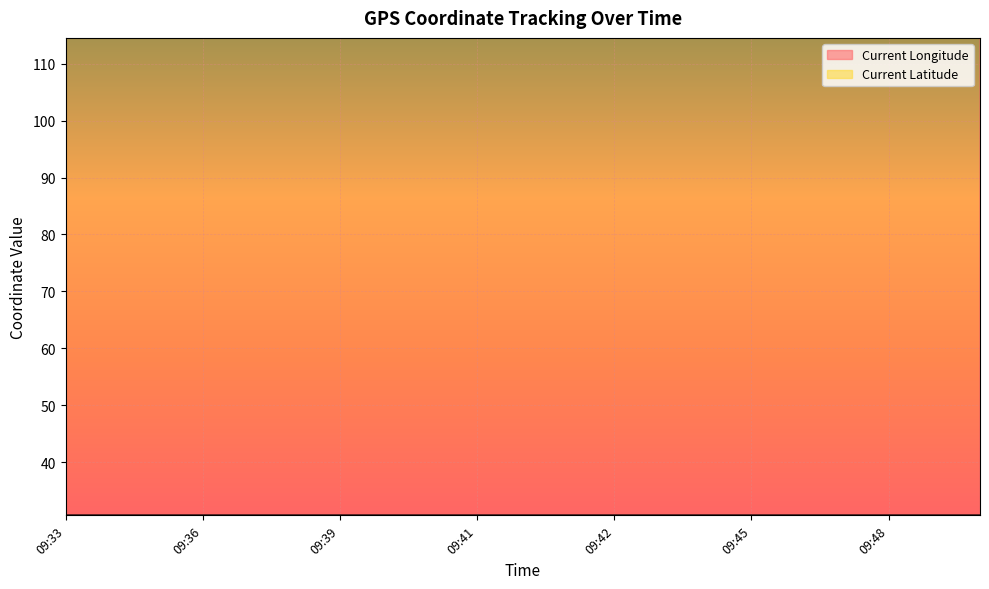

Which series has the largest total across all categories?

Current Longitude